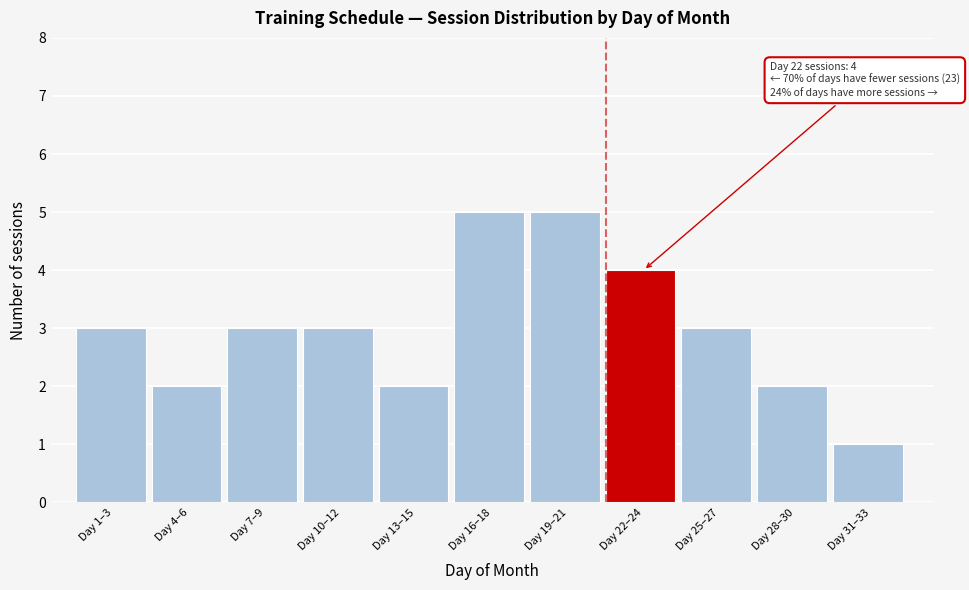

Reading right to left, transcribe all the data shown in this chart.

1	2	3	4	5	5	2	3	3	2	3